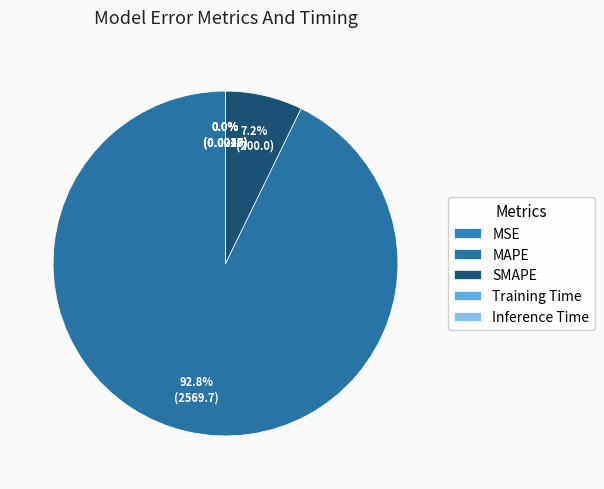

What is the change in value from MSE to SMAPE?

+200.0